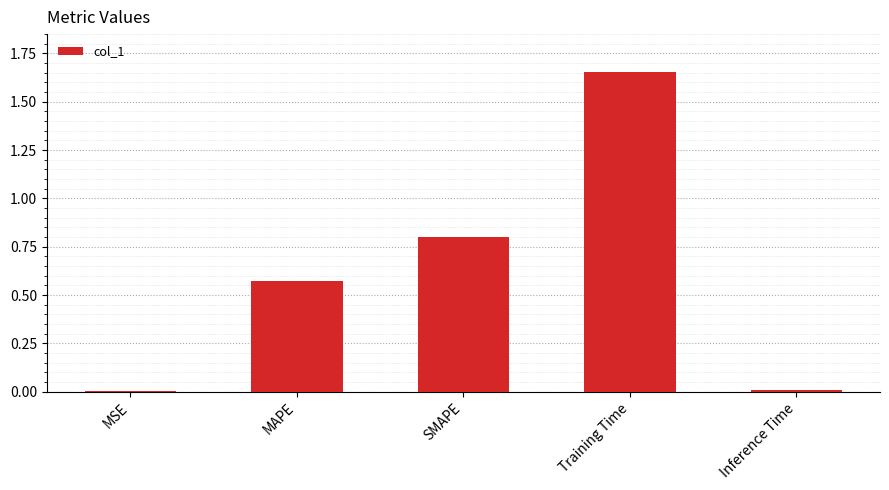

What is the label of the 4th bar from the left?

Training Time